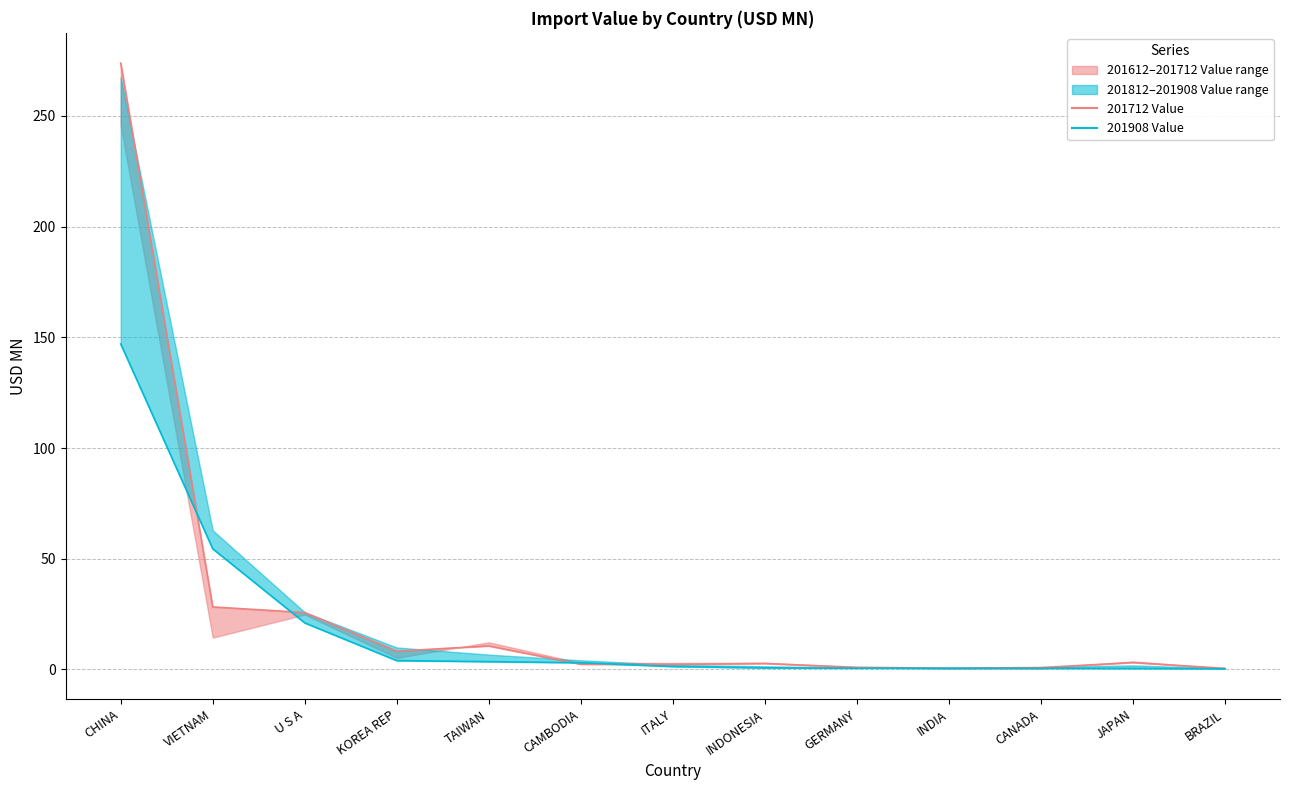

How many intersections are there between 201712 Value and 201908 Value?

4